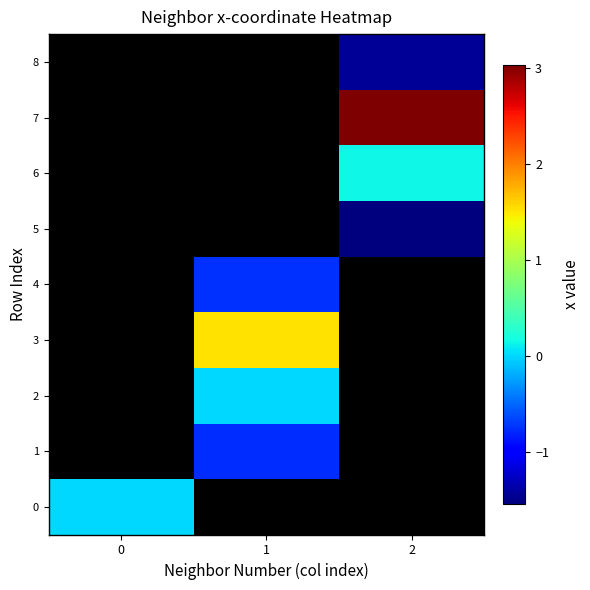

Rank the series at 0 from lowest to highest value.

0, 1, 2, 3, 4, 5, 6, 7, 8